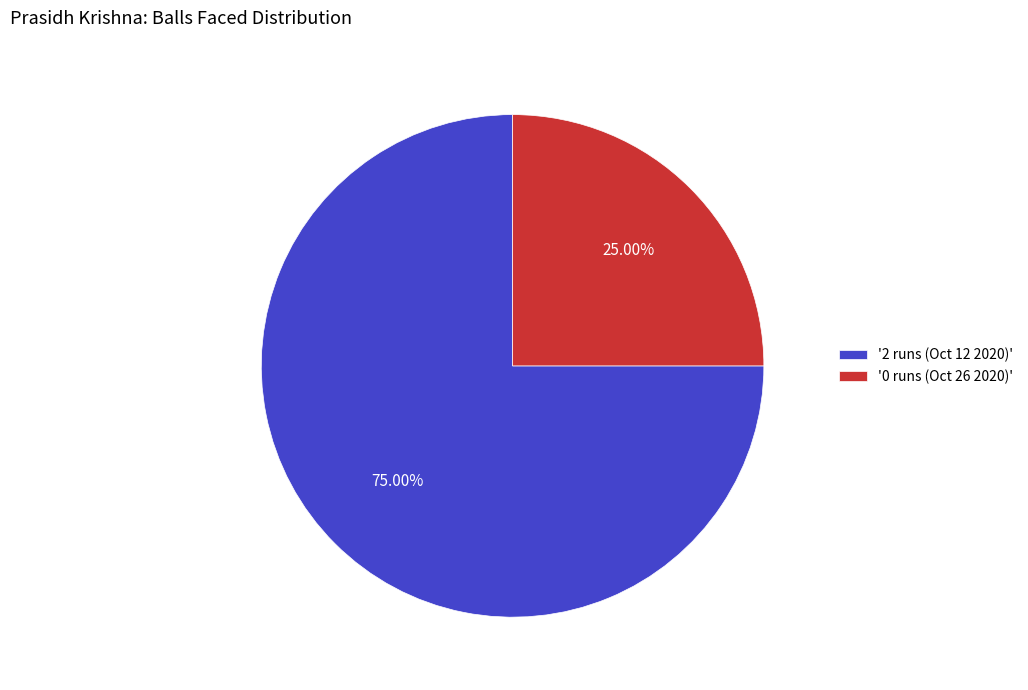

Is there any slice that represents more than half of the pie?

Yes